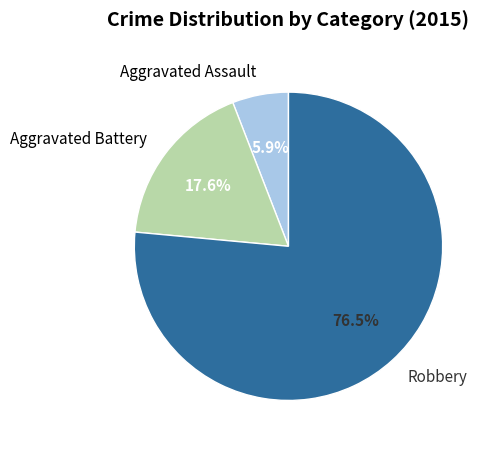

Which category accounts for the majority?

Robbery